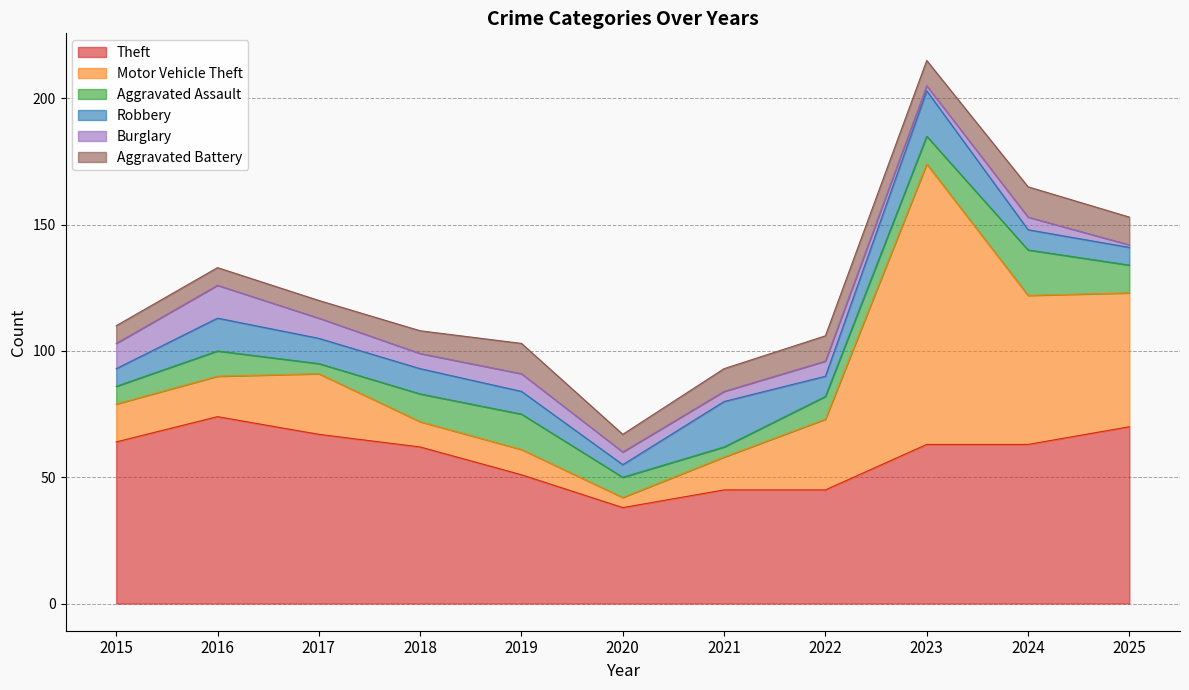

Rank the categories by Aggravated Battery value from lowest to highest.

2015, 2016, 2017, 2020, 2018, 2021, 2022, 2023, 2025, 2019, 2024